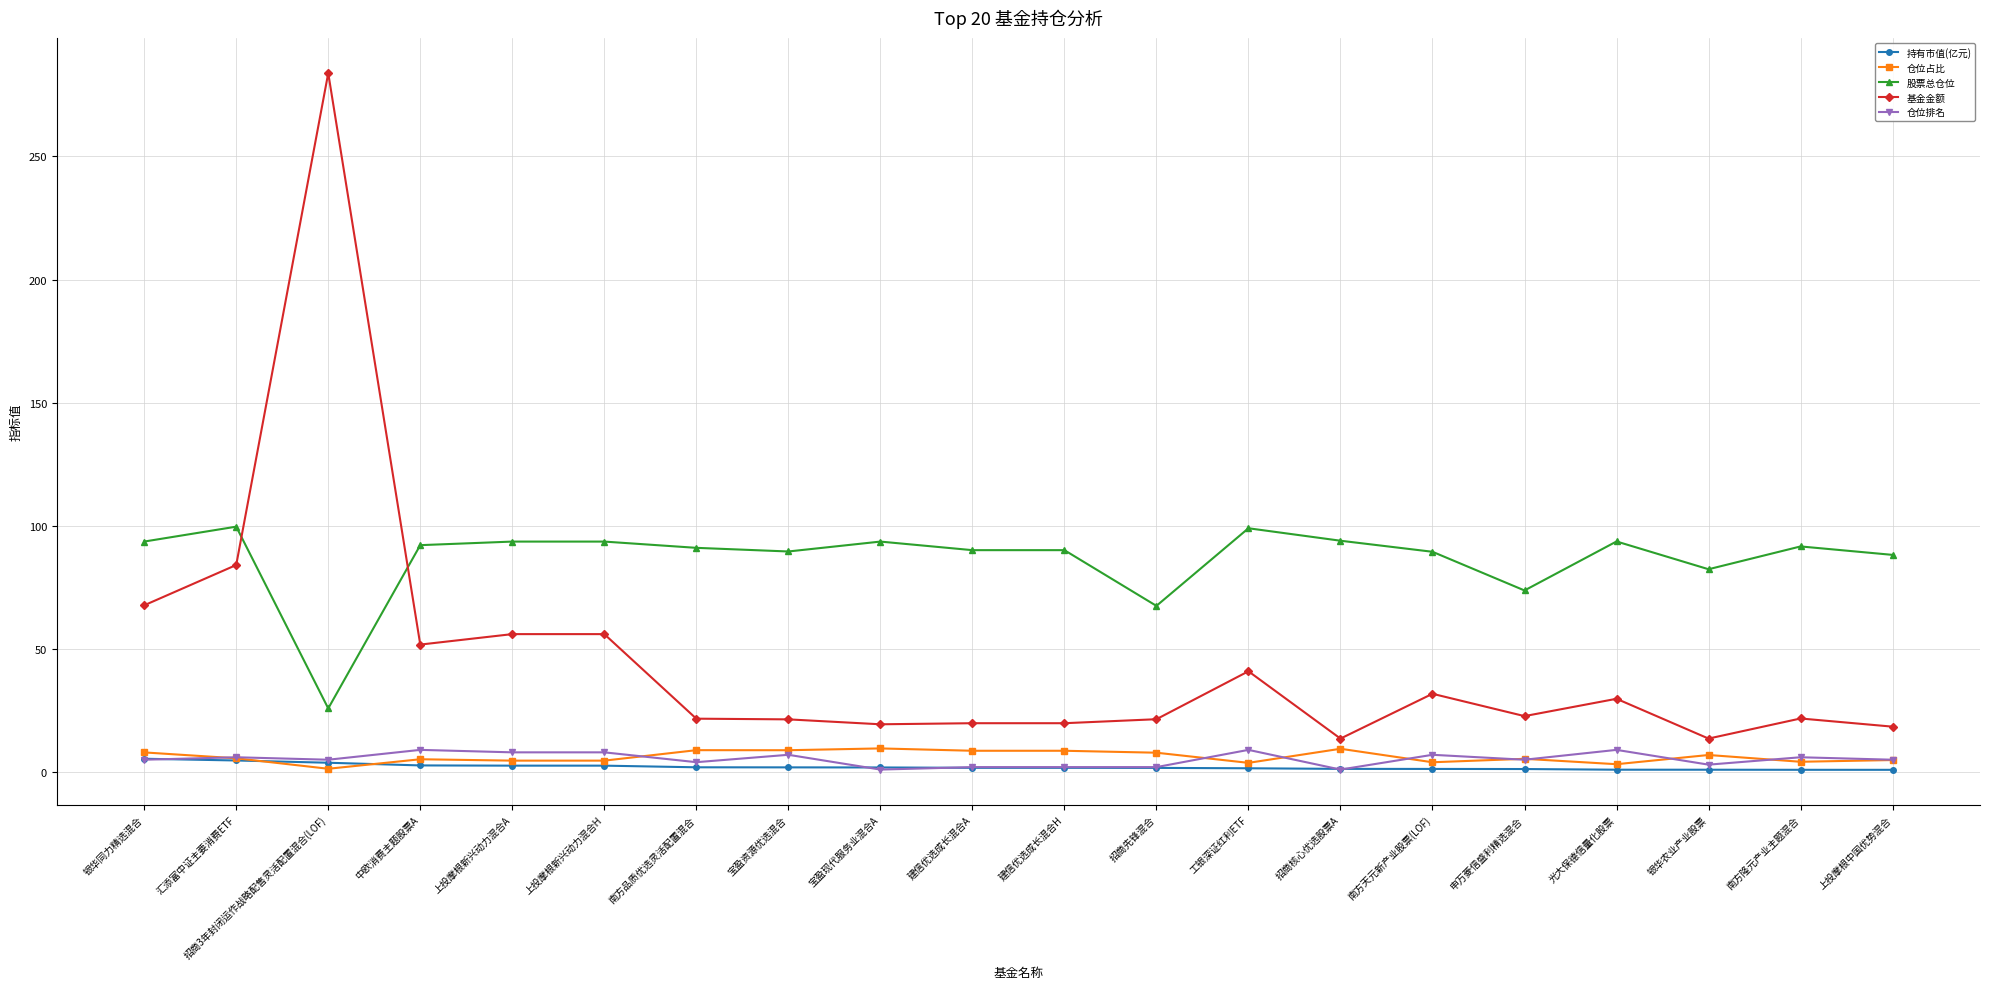

True or false: 仓位占比 and 股票总仓位 intersect in this chart.

False